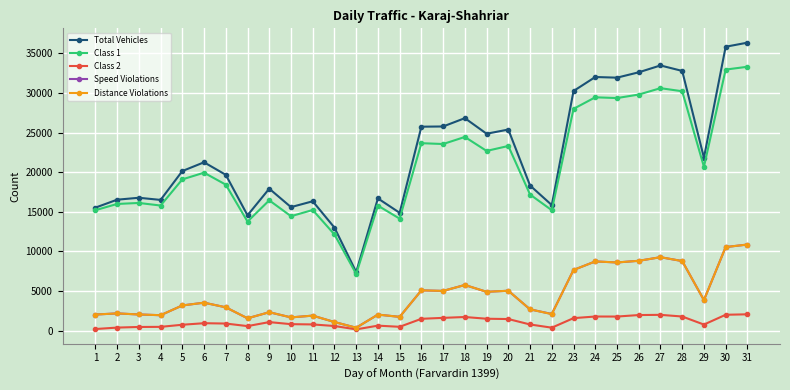

How many distinct data groups are displayed?

5